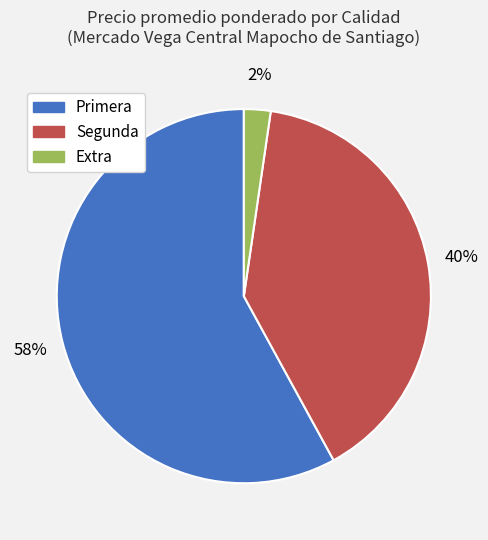

What percentage is the Segunda slice, to the nearest percent?

40%